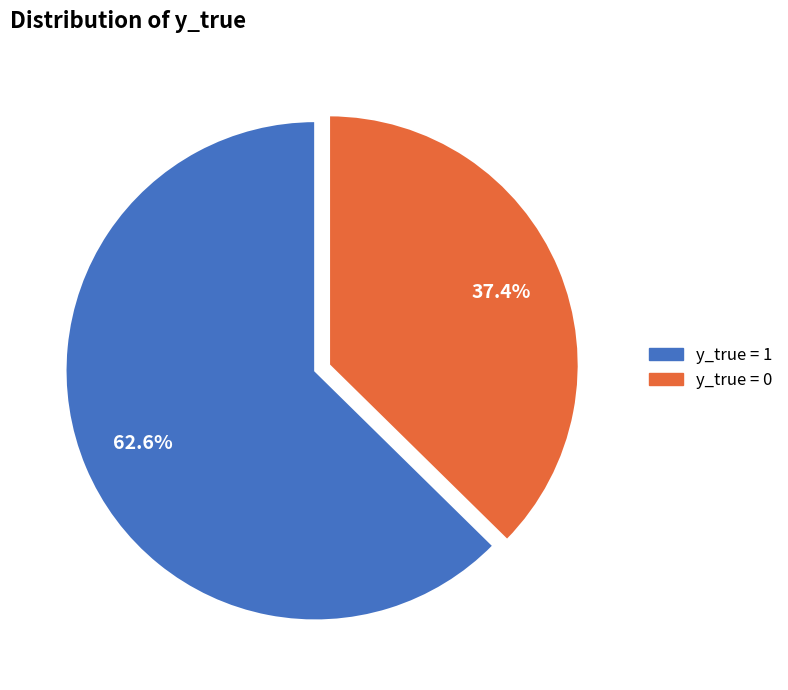

To the nearest percent, what is the average slice percentage?

50%